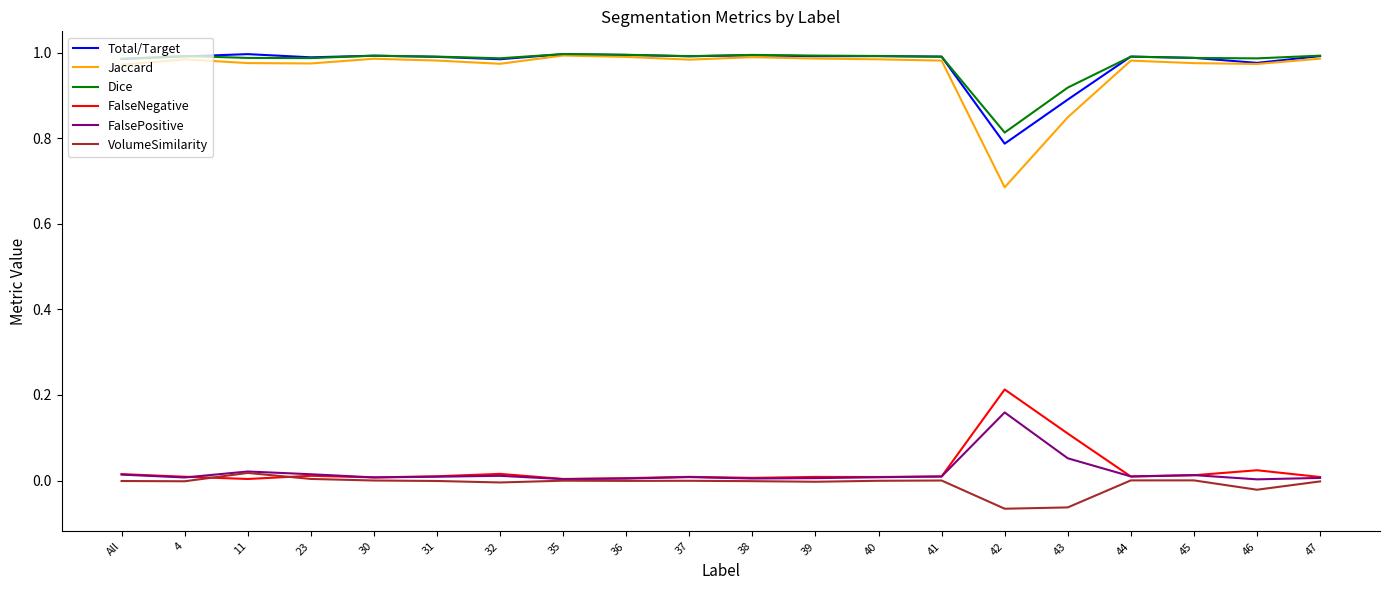

How many lines are shown in the chart?

6